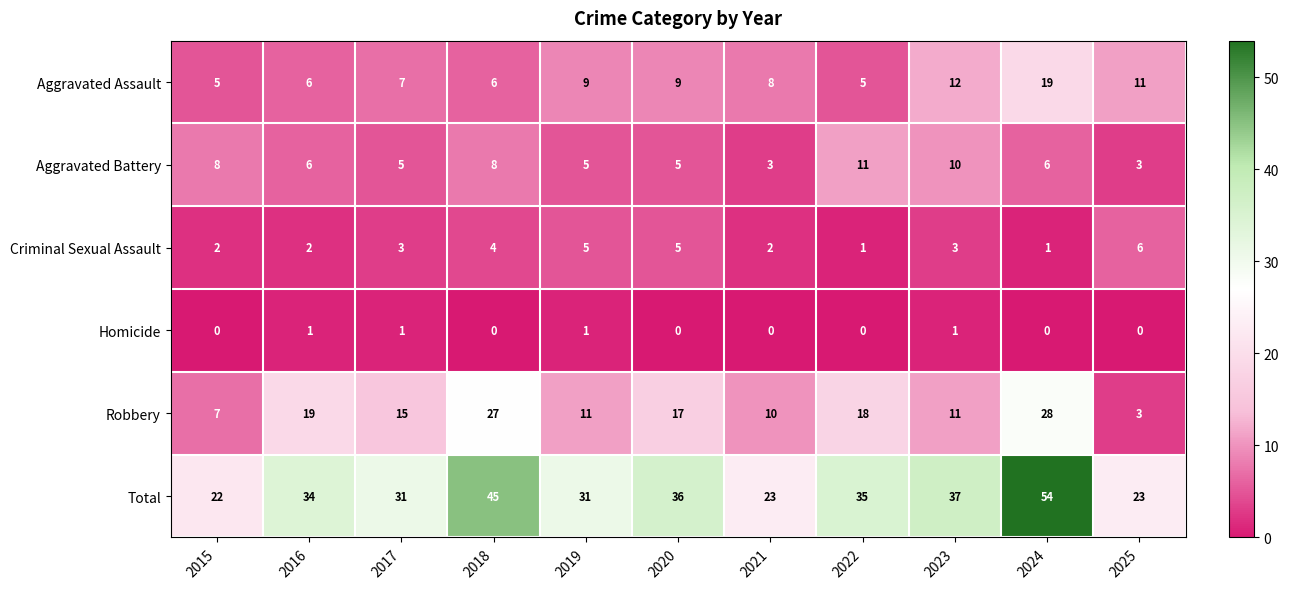

Which series has the widest spread of values?

Total